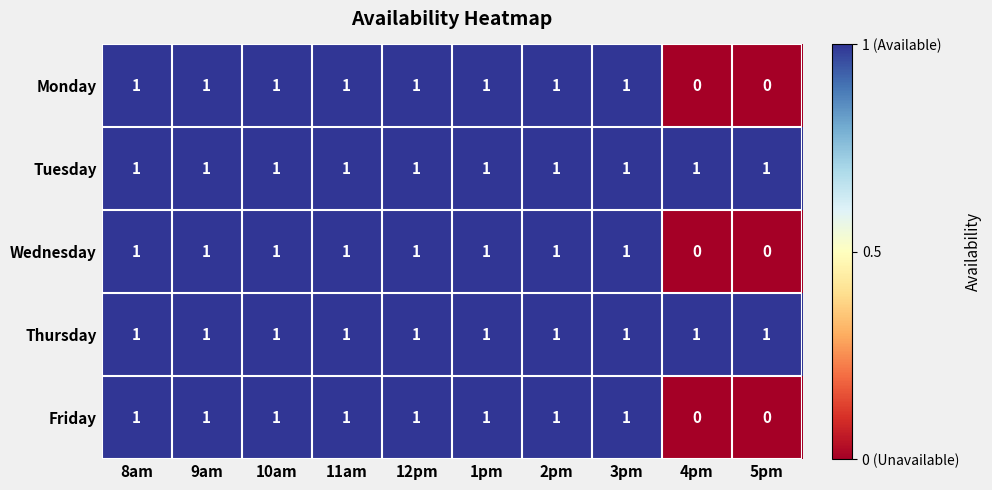

Count the number of categories in the chart.

10